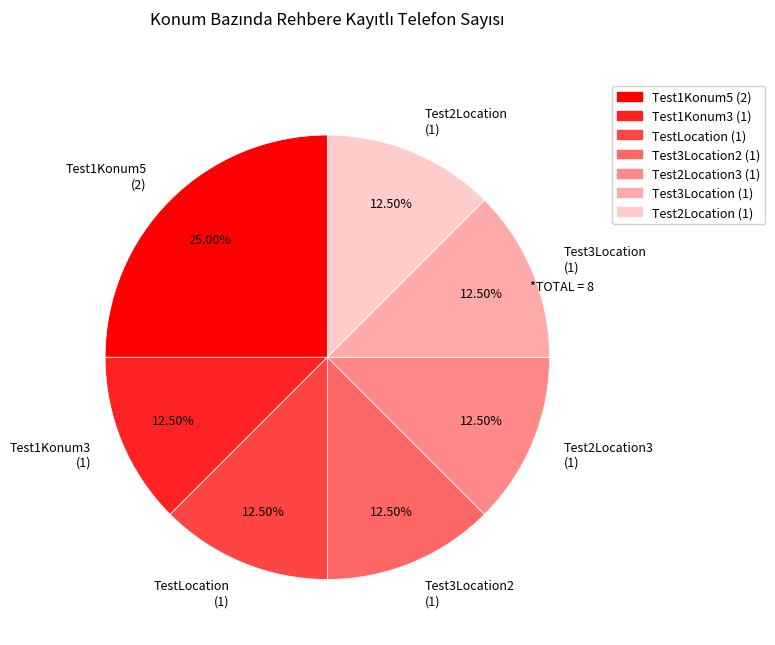

How many segments does this pie chart have?

7